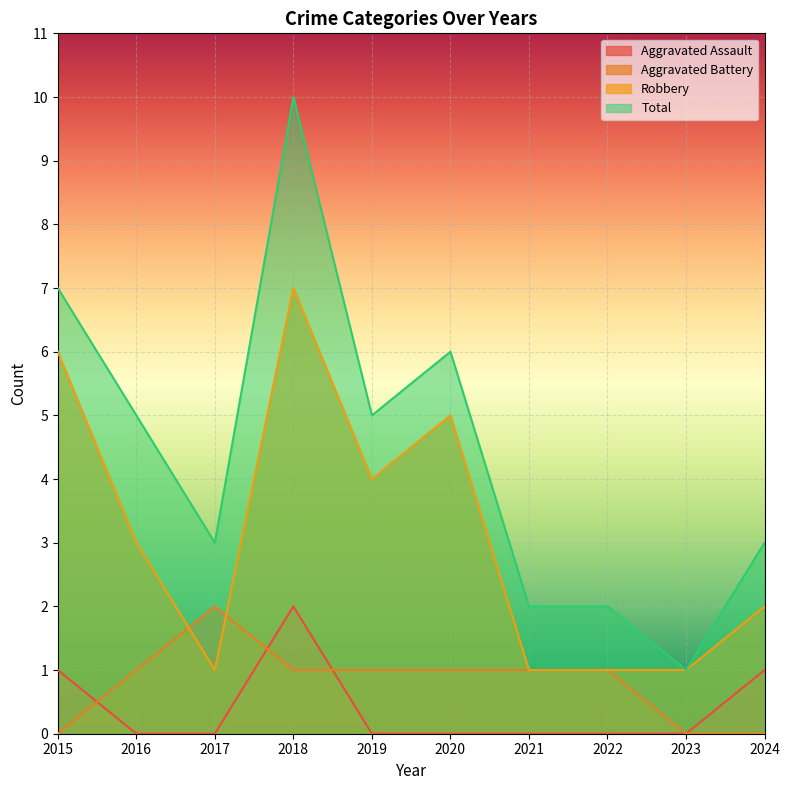

True or false: Robbery and Aggravated Battery cross at least once.

True